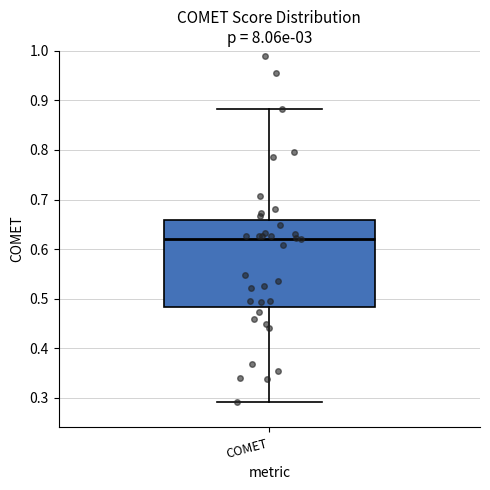

Transcribe this box plot: give where the median line is, the range the box spans, and where the two whiskers end, as read against the y-axis. The values are not printed on the chart, so give them approximately, as read against the axis.

median 0.62, box 0.48 to 0.66, whiskers 0.29 to 0.88